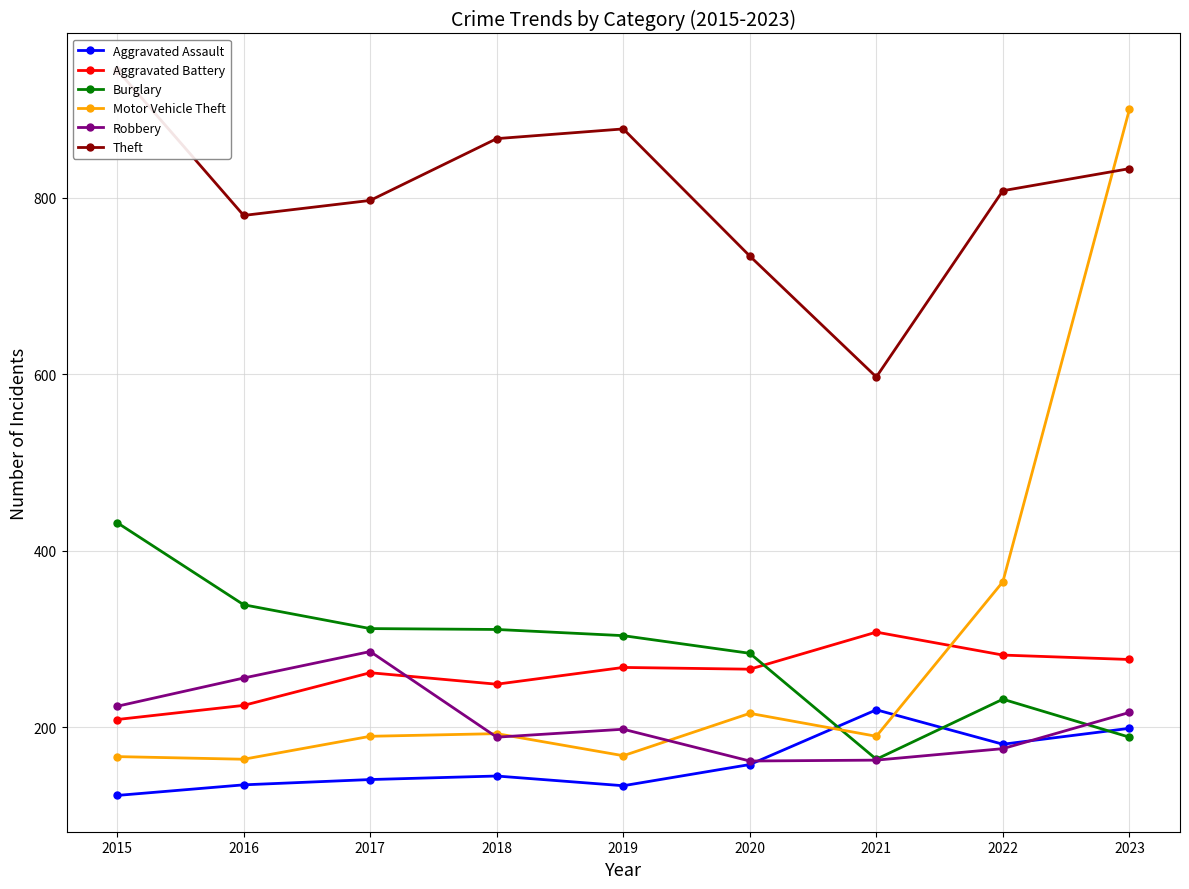

Between 2019 and 2016, which is larger?

2016